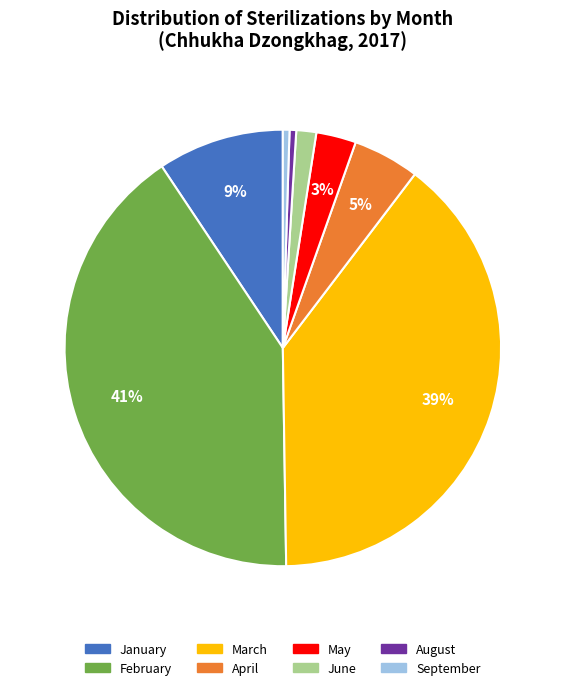

True or false: June accounts for 1% of the total.

True